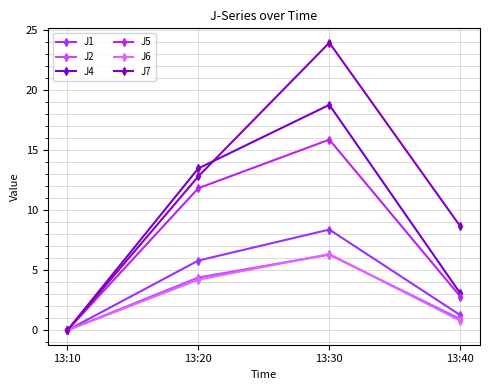

What is the greatest value displayed?

23.9